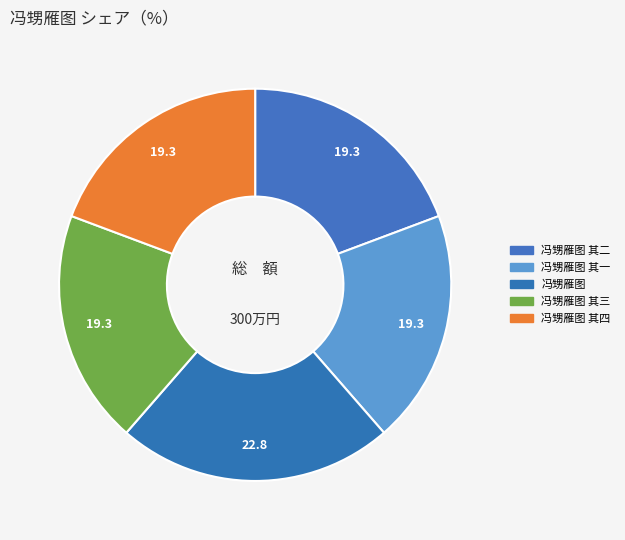

Is there a majority slice in this chart?

No